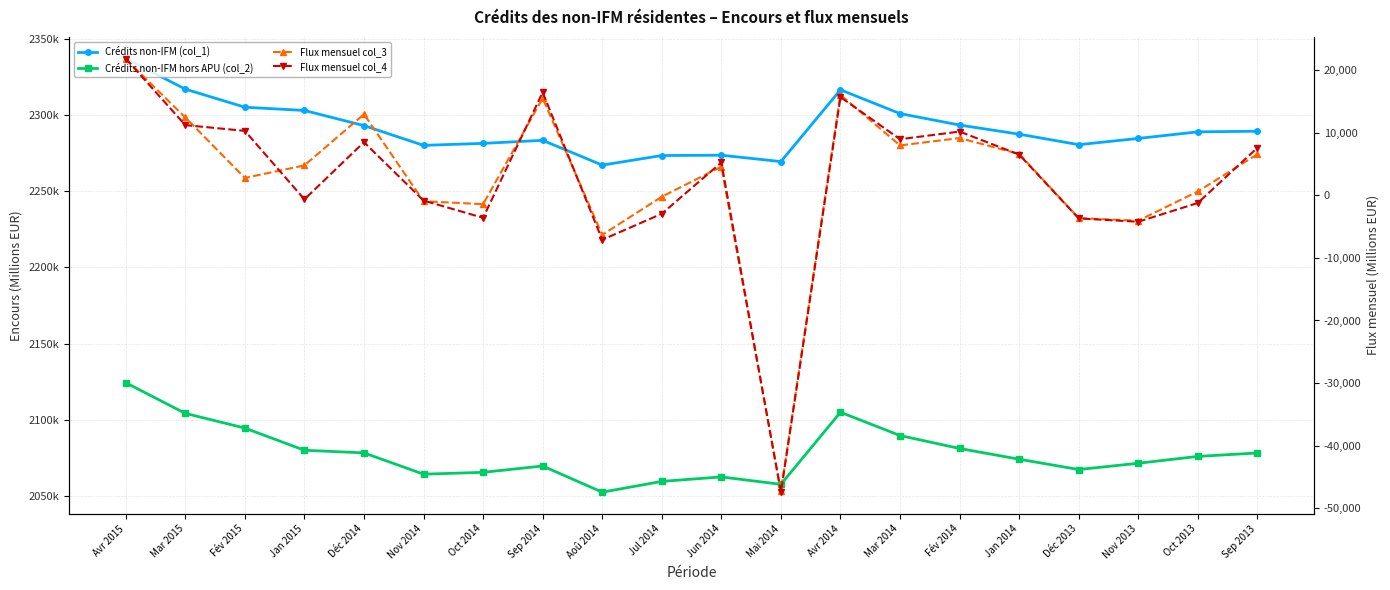

Where is the first local maximum for Flux mensuel col_3?

Déc 2014